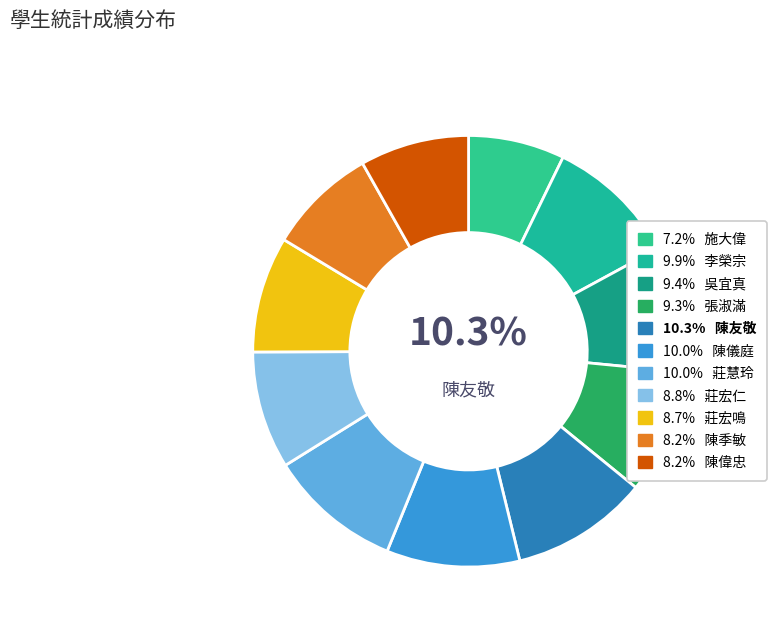

To the nearest percent, what is the average slice percentage?

9%